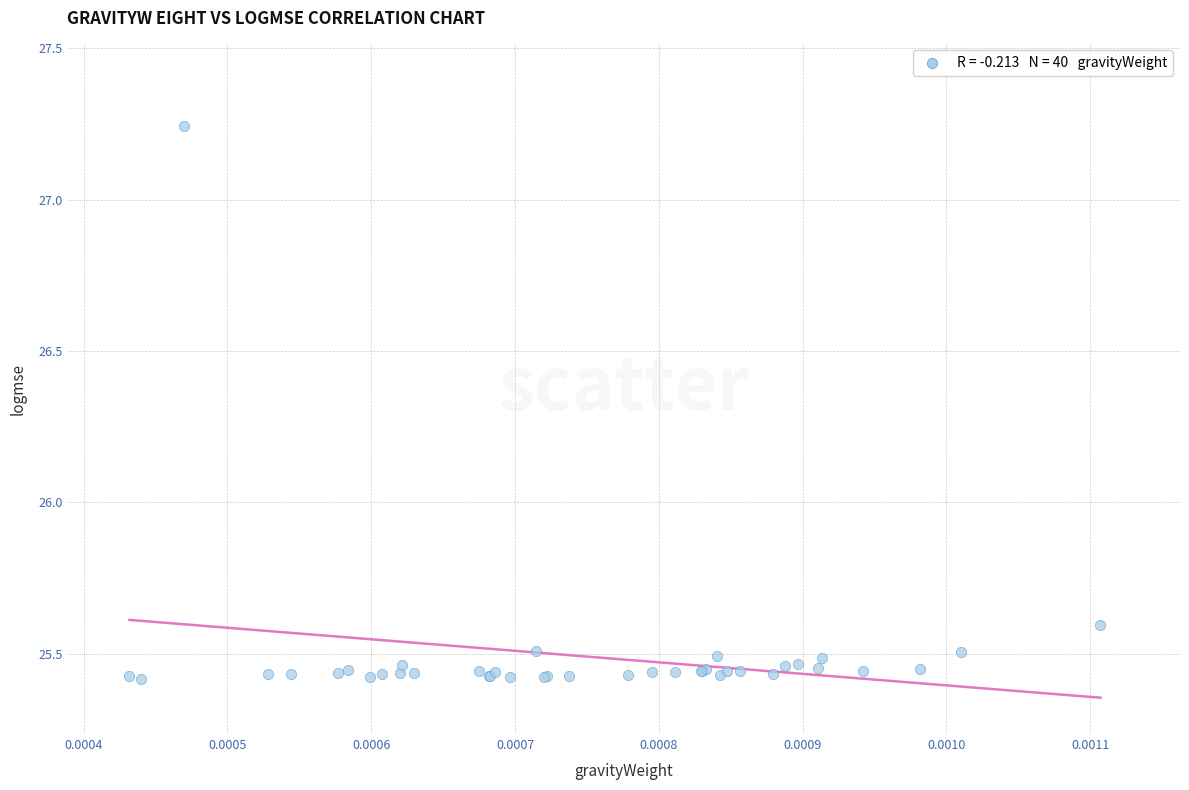

What Y value in the scatter plot is closest to 26?

25.6